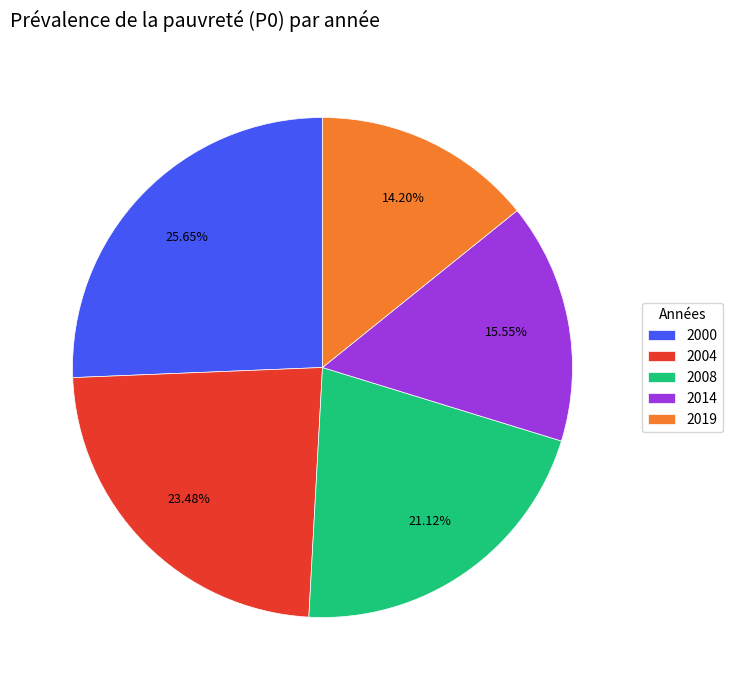

Does 2019 account for over 50% of the chart?

No